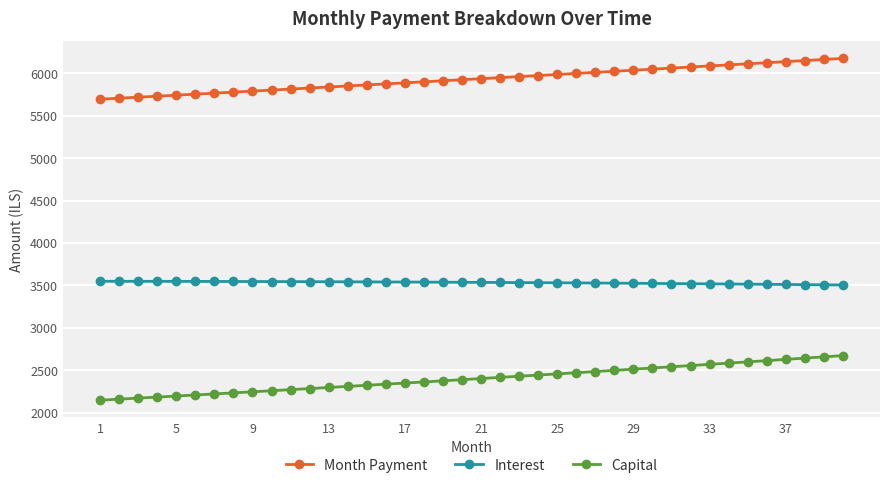

Which series has the largest total across all categories?

Month Payment